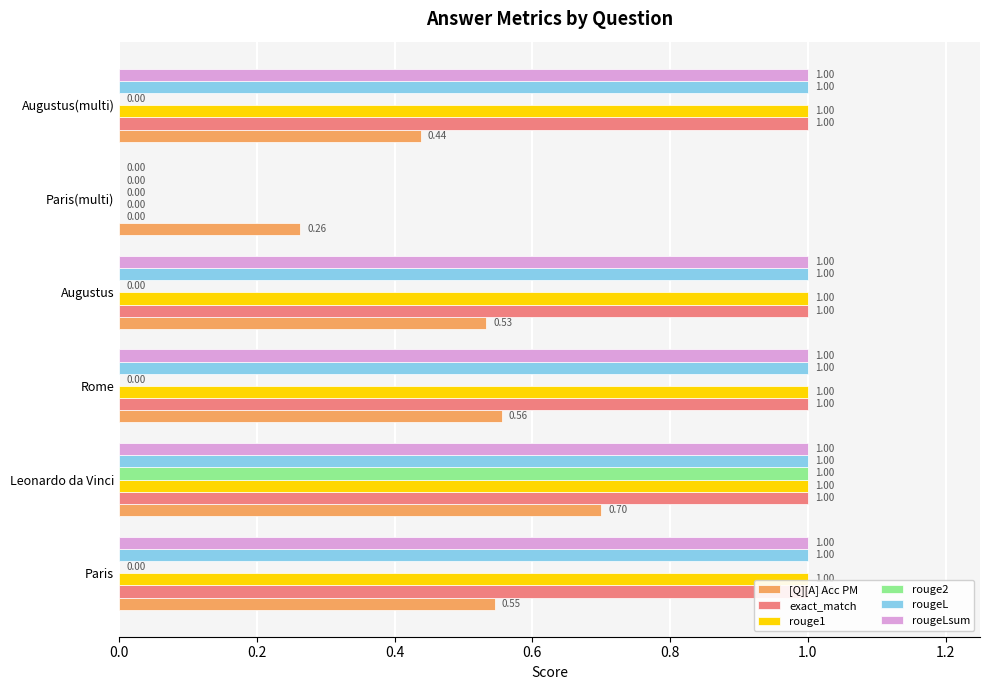

Reading left to right, list all the values displayed in this chart.

[Q][A] Acc PM: 0.5	0.7	0.6	0.5	0.3	0.4
exact_match: 1.0	1.0	1.0	1.0	0.0	1.0
rouge1: 1.0	1.0	1.0	1.0	0.0	1.0
rouge2: 0.0	1.0	0.0	0.0	0.0	0.0
rougeL: 1.0	1.0	1.0	1.0	0.0	1.0
rougeLsum: 1.0	1.0	1.0	1.0	0.0	1.0